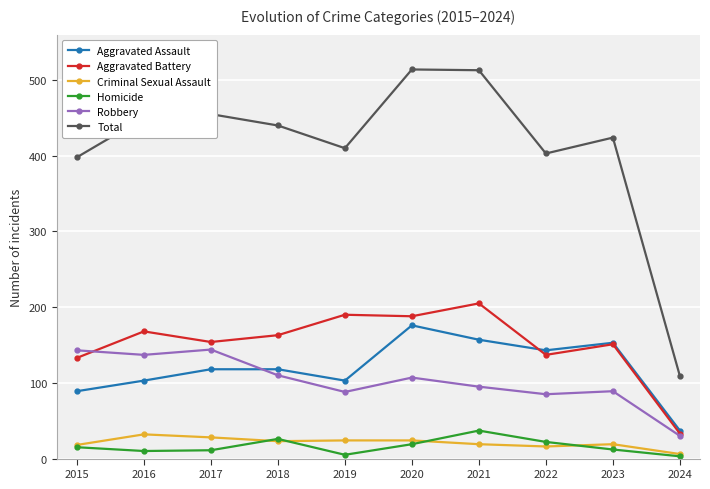

What is the greatest value displayed?

514